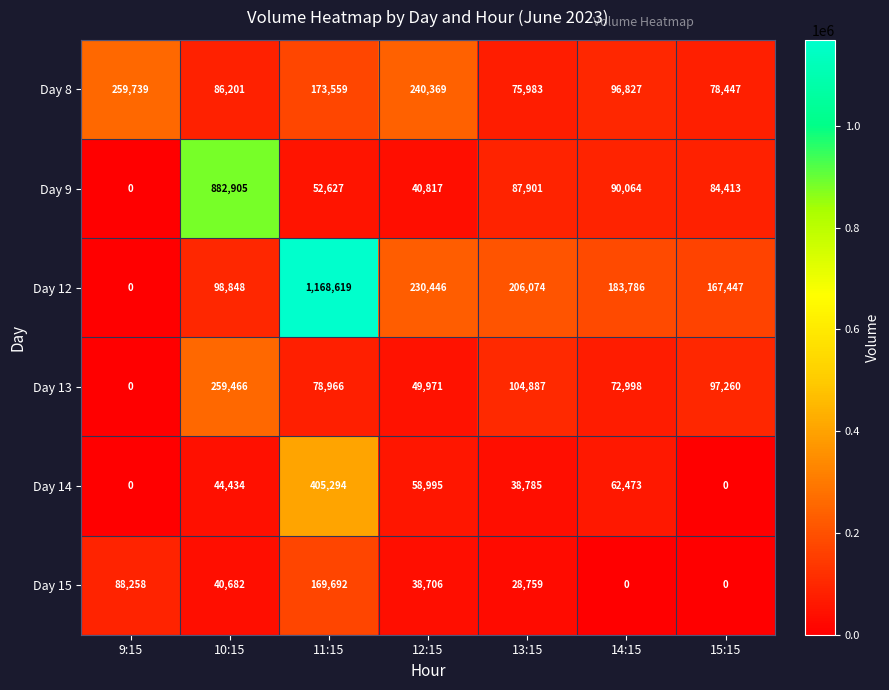

What is the difference between the highest and lowest values at 14:15?

183786